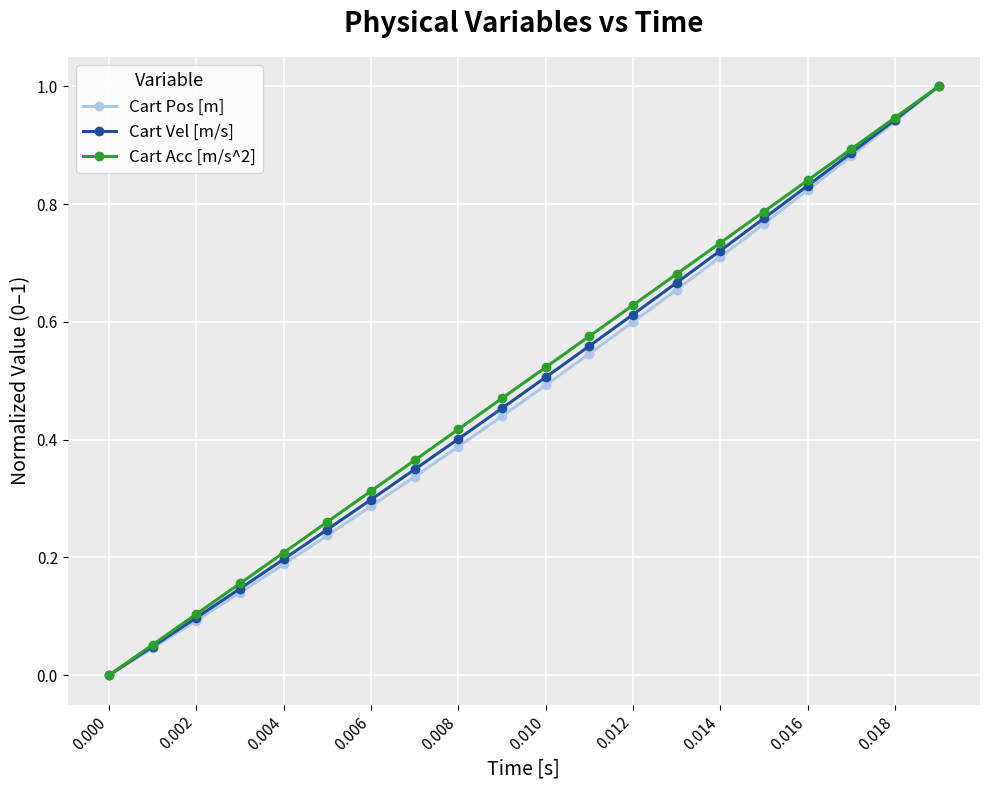

What is the greatest value displayed?

1.0